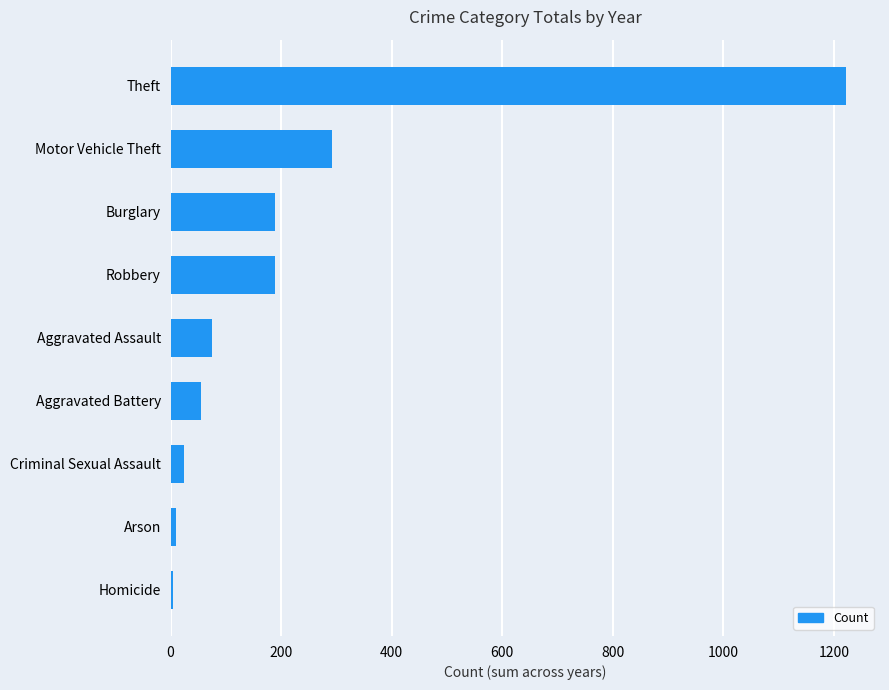

At which label is the value closest to 613?

Motor Vehicle Theft